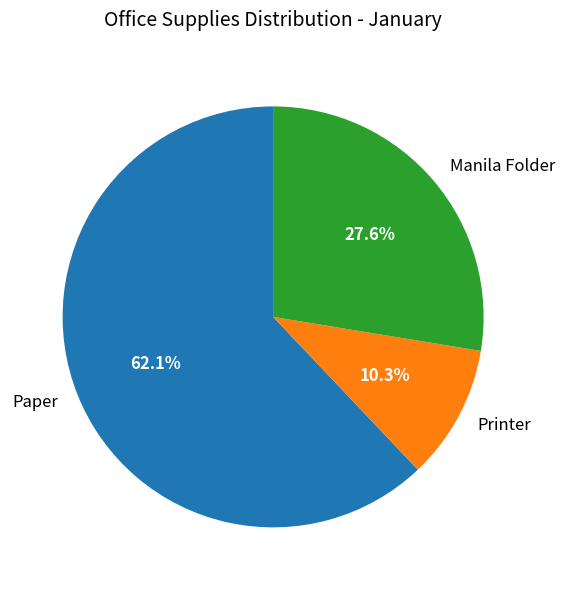

Is Manila Folder the majority of the pie?

No